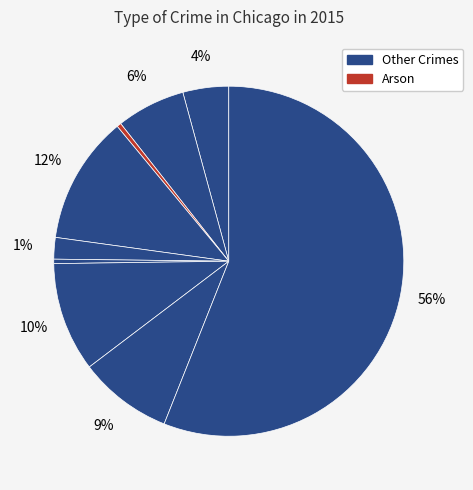

Is it true that Aggravated Assault is 4% of the pie?

True